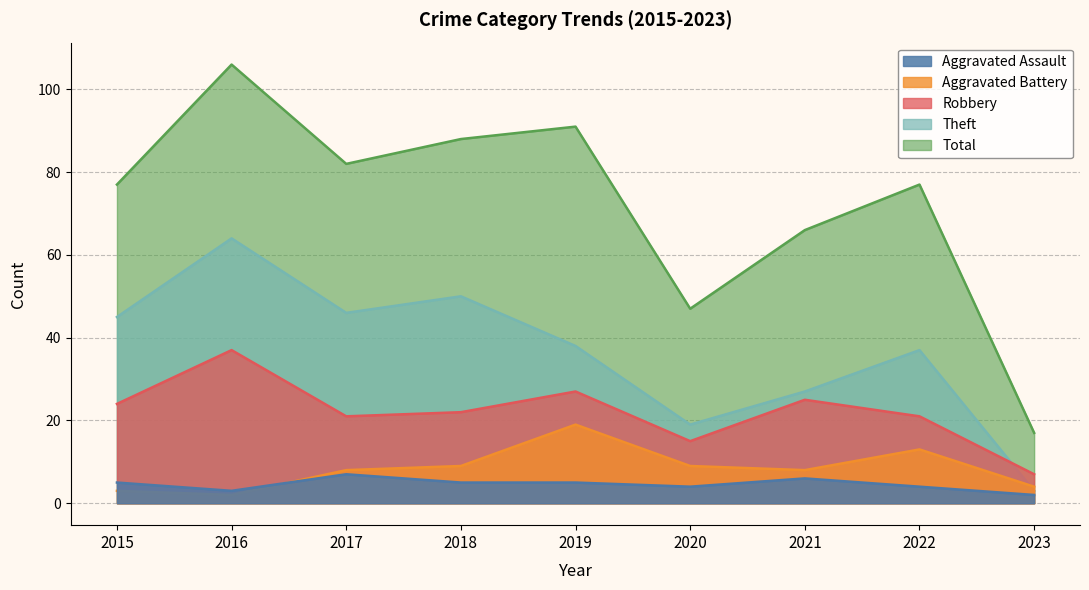

What is the value of the Total point at the 9th from the left?

17